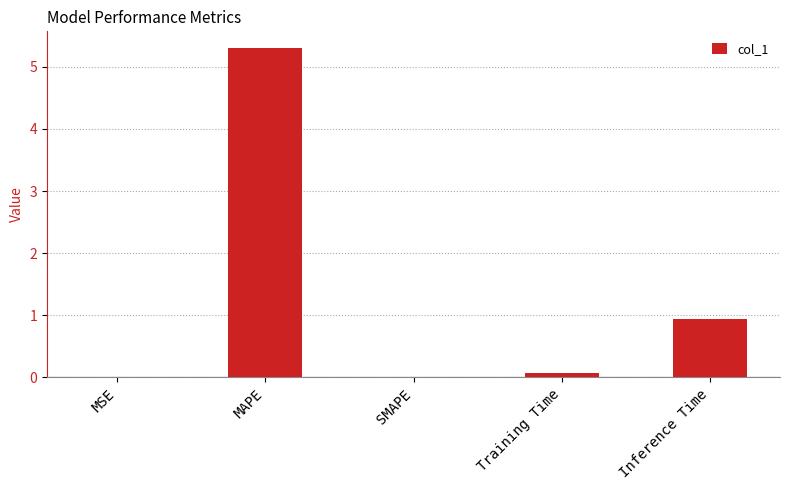

At which label is the value closest to 2?

Inference Time